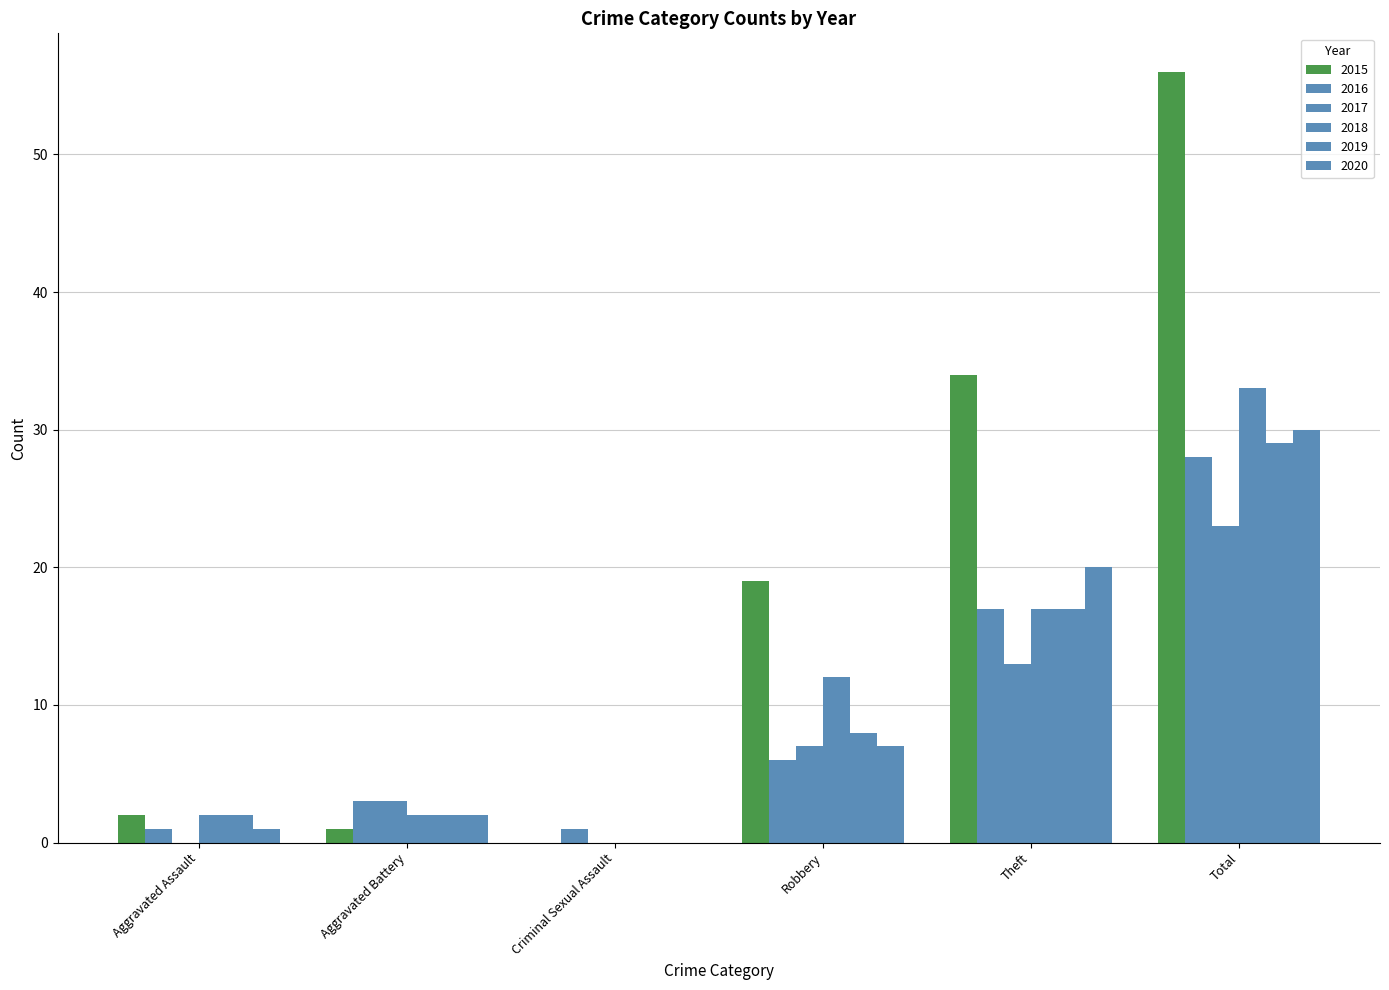

Which series has the largest total across all categories?

2015